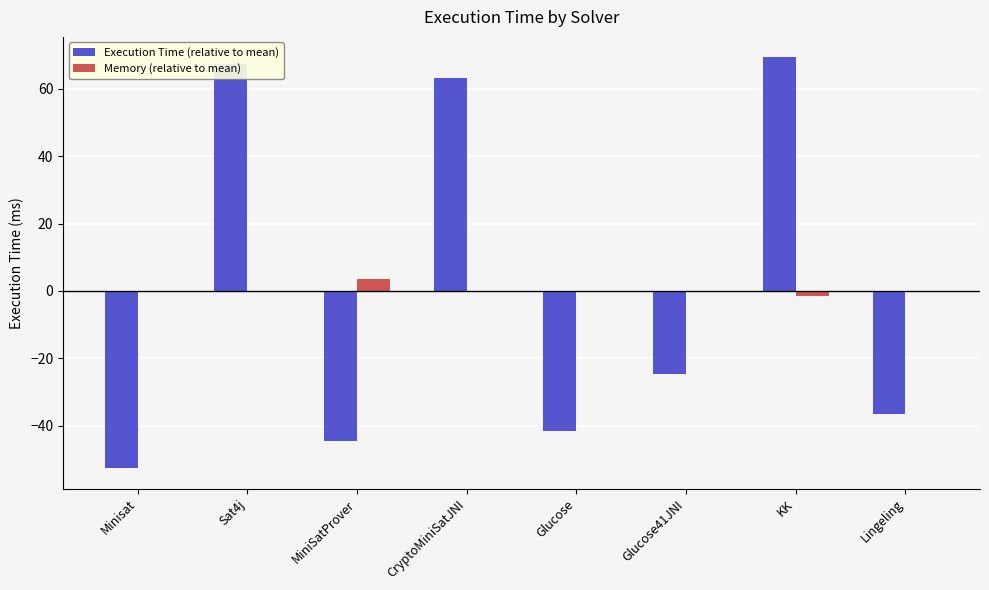

Reading right to left, list all the values displayed in this chart.

Execution Time (relative to mean): -36.6	69.4	-24.6	-41.6	63.4	-44.6	67.4	-52.6
Memory (relative to mean): -0.4	-1.4	-0.4	-0.4	-0.4	3.6	-0.4	-0.4